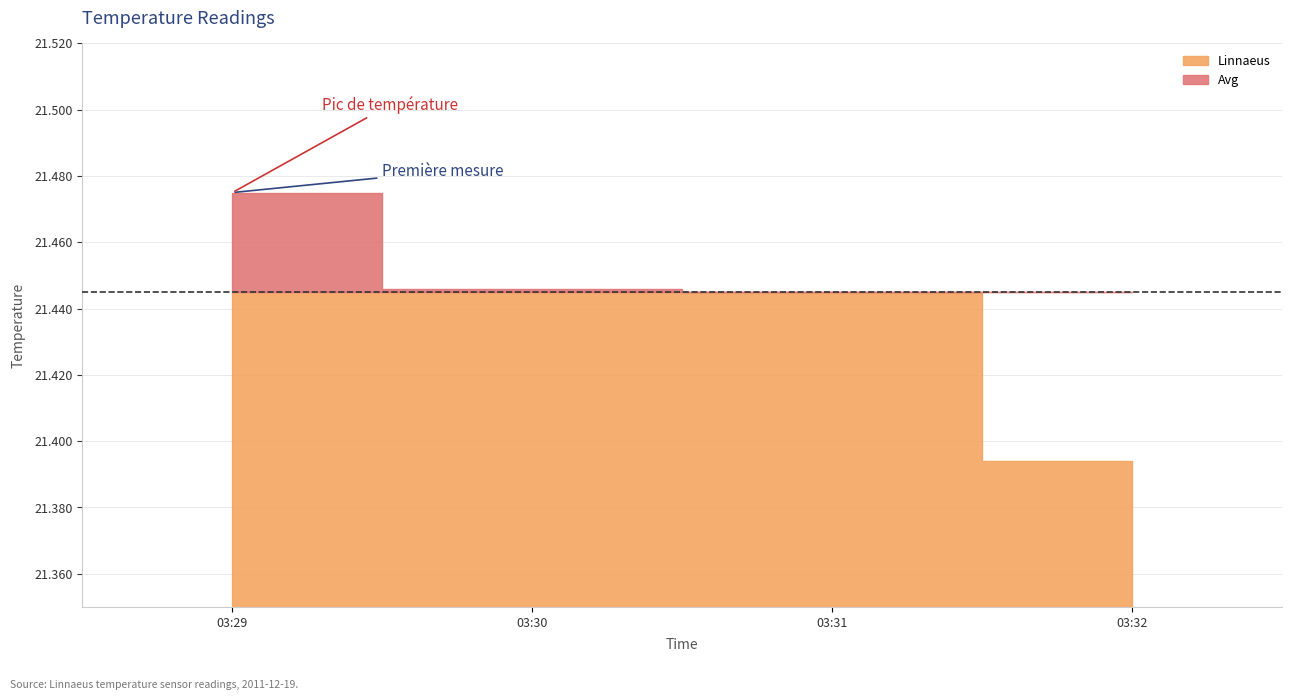

At how many categories does at least one series exceed 21?

4